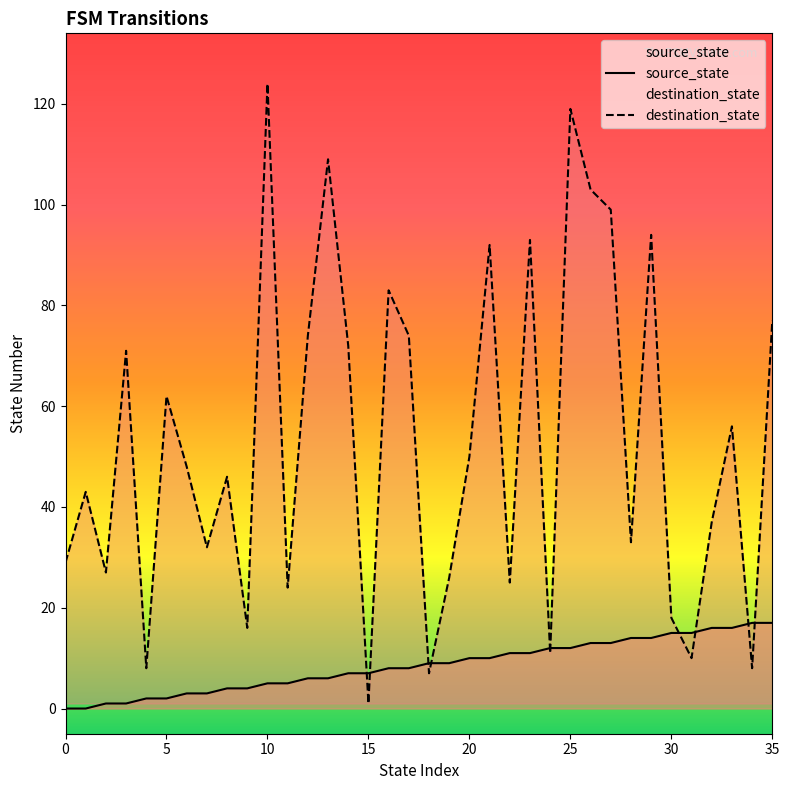

Reading left to right, transcribe all the data shown in this chart.

source_state: 0	0	1	1	2	2	3	3	4	4	5	5	6	6	7	7	8	8	9	9	10	10	11	11	12	12	13	13	14	14	15	15	16	16	17	17
destination_state: 29	43	27	71	8	62	48	32	46	16	124	24	74	109	72	1	83	74	7	26	50	92	25	93	11	119	103	99	33	94	18	10	37	56	8	77